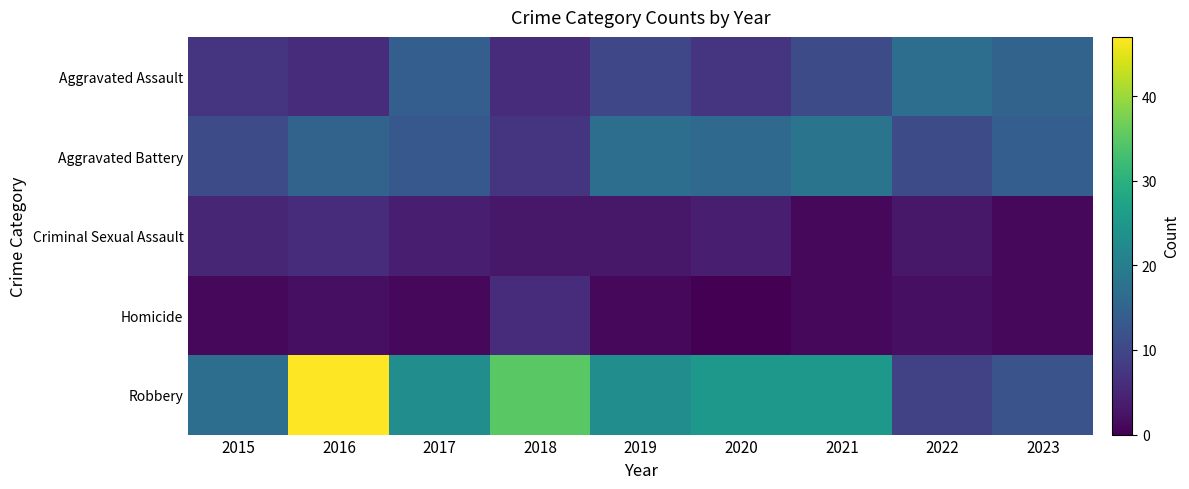

Reading left to right, extract all data points from this chart.

Aggravated Assault: 2015=7	2016=6	2017=14	2018=6	2019=10	2020=7	2021=11	2022=17	2023=15
Aggravated Battery: 2015=11	2016=15	2017=13	2018=7	2019=17	2020=16	2021=18	2022=11	2023=14
Criminal Sexual Assault: 2015=5	2016=6	2017=4	2018=3	2019=3	2020=4	2021=1	2022=3	2023=1
Homicide: 2015=1	2016=2	2017=1	2018=6	2019=1	2020=0	2021=1	2022=2	2023=1
Robbery: 2015=17	2016=47	2017=23	2018=35	2019=23	2020=25	2021=25	2022=9	2023=12